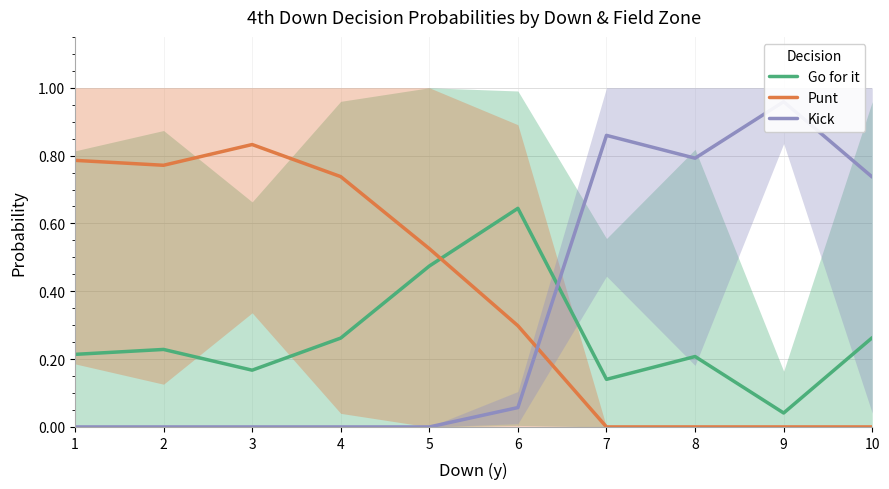

Does the chart display data point markers on the line(s)?

No